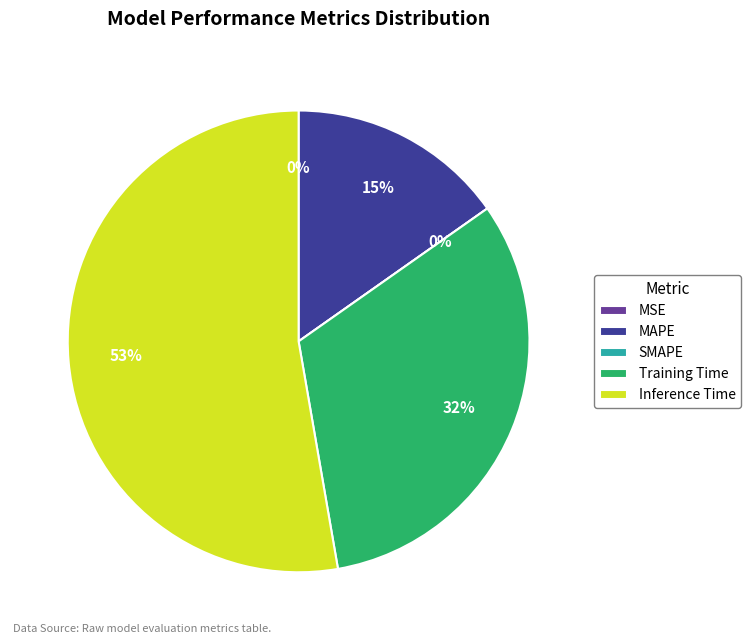

Which category has the biggest portion of the pie?

Inference Time